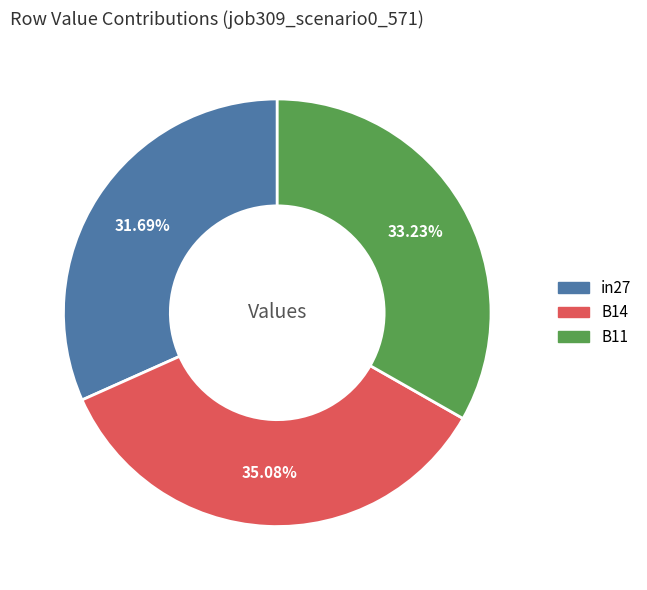

To the nearest percent, what is the difference between the B14 and B11 slice percentages?

2%